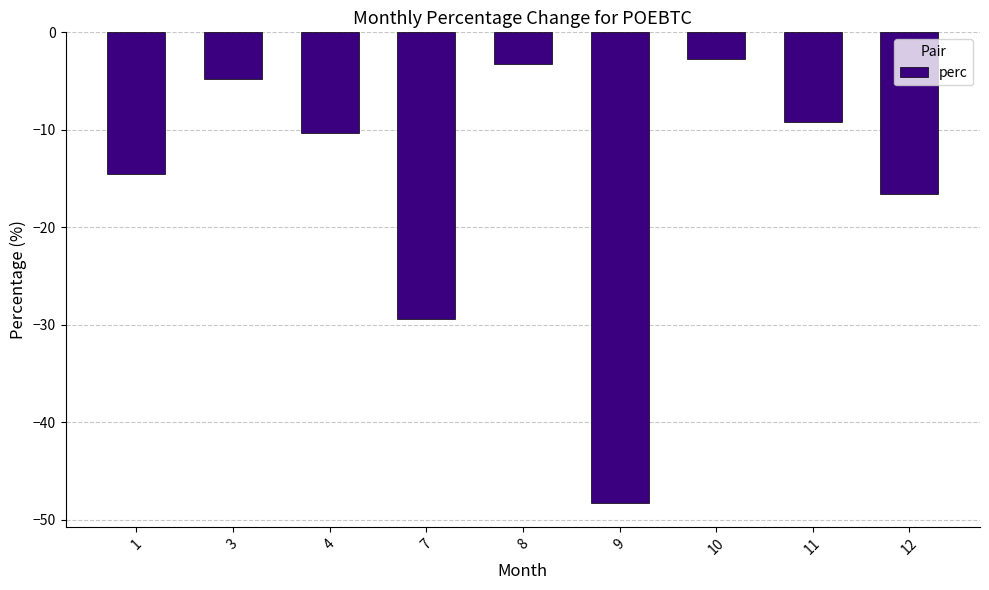

List the labels in order of value, largest first.

10, 8, 3, 11, 4, 1, 12, 7, 9